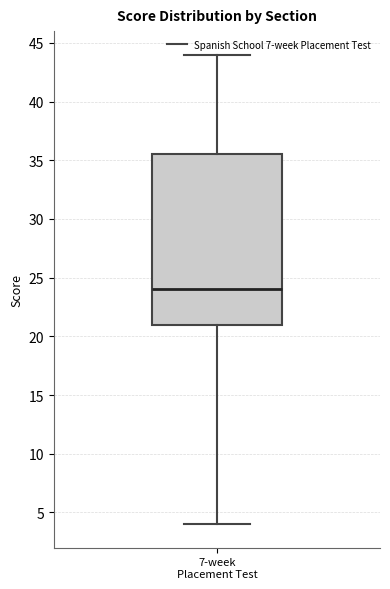

Transcribe this box plot: give where the median line is, the range the box spans, and where the two whiskers end, as read against the y-axis. The values are not printed on the chart, so give them approximately, as read against the axis.

median 24.0, box 21.0 to 35.5, whiskers 4.0 to 44.0